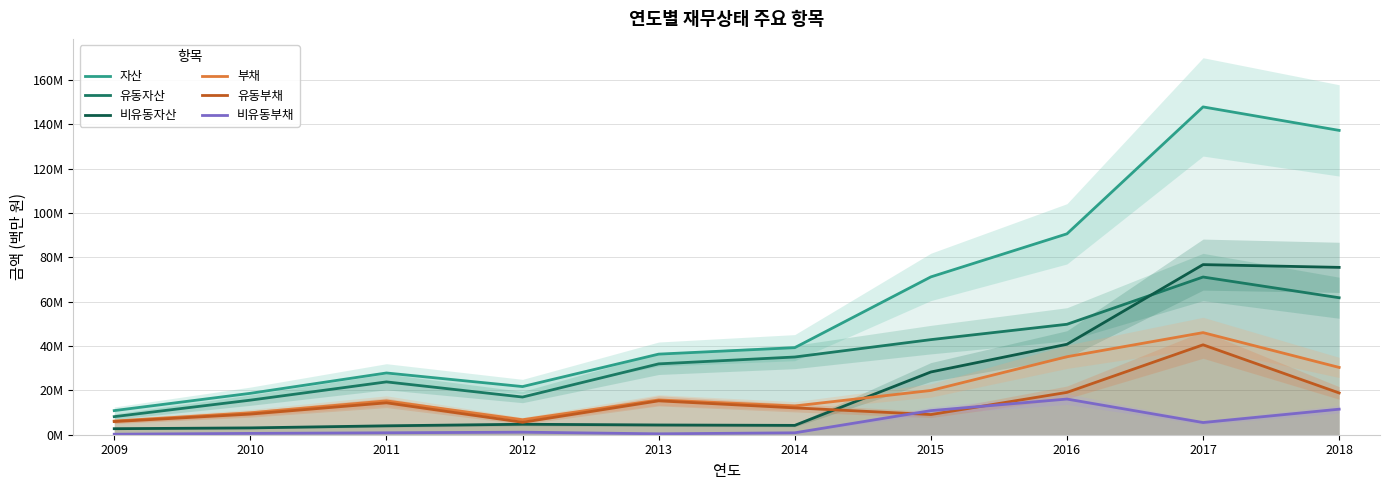

True or false: 부채 and 유동자산 cross at least once.

False